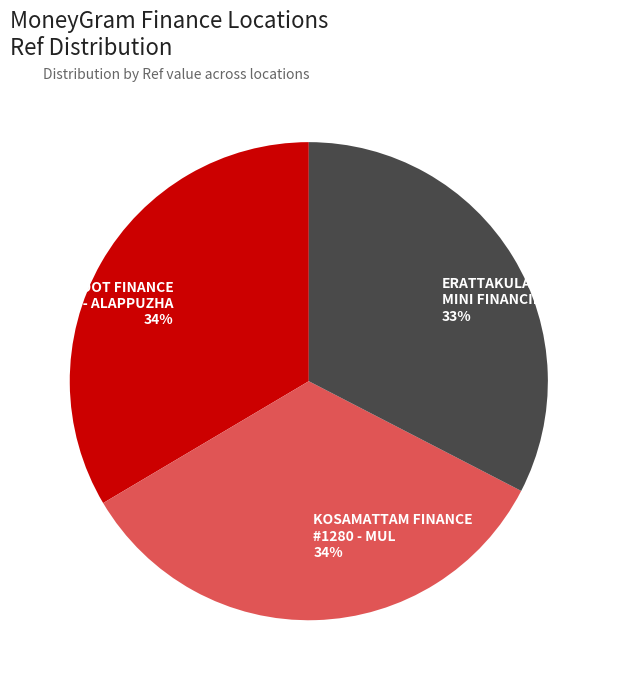

Does any single category account for the majority?

No